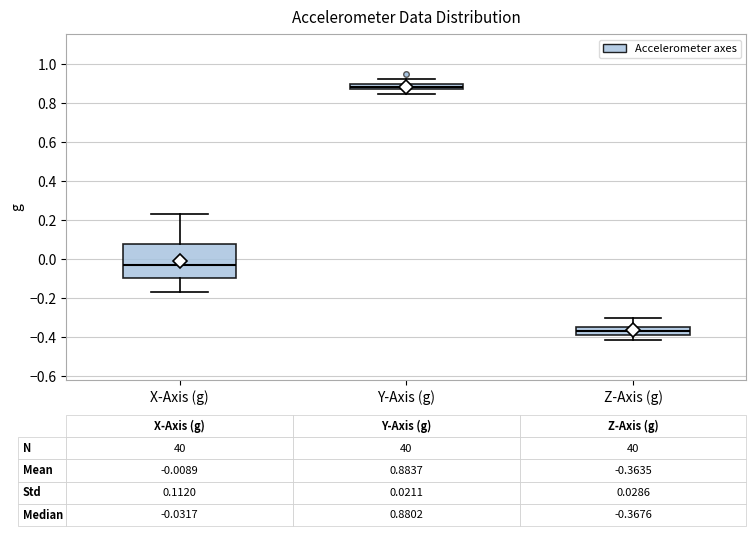

Comparing the boxes themselves (not the whiskers), which one is the tallest?

X-Axis (g)